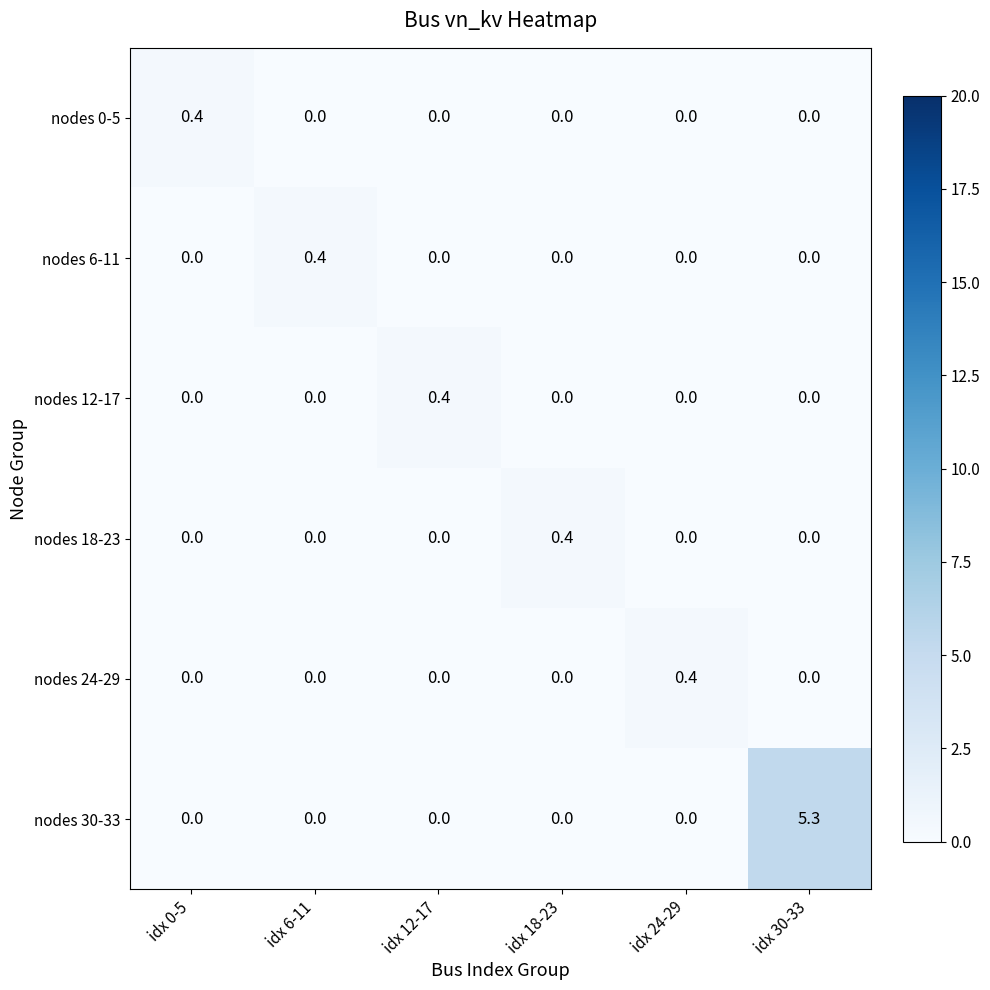

What is the difference between the highest and lowest values at idx 18-23?

0.4